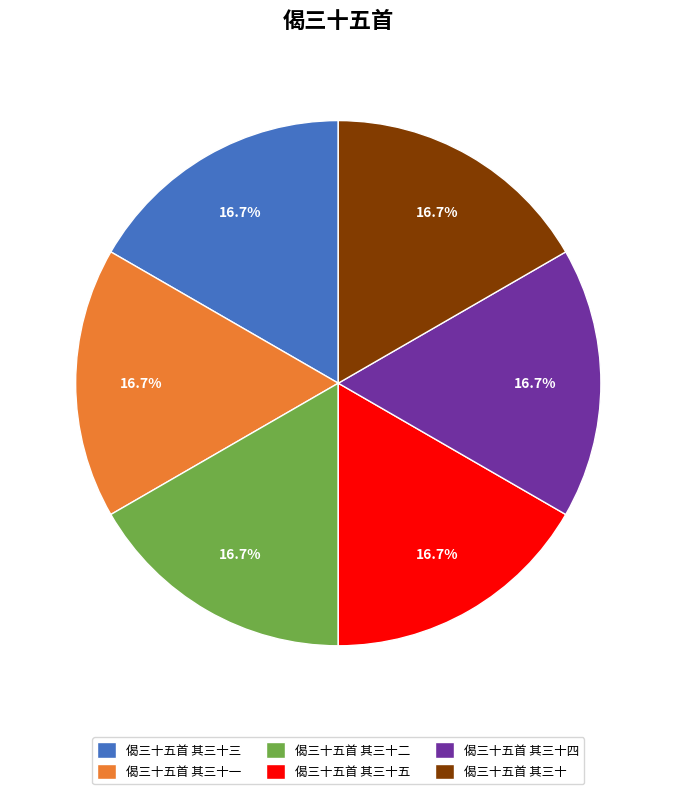

Approximately how many times larger is the value at 偈三十五首 其三十三 compared to 偈三十五首 其三十?

1.0